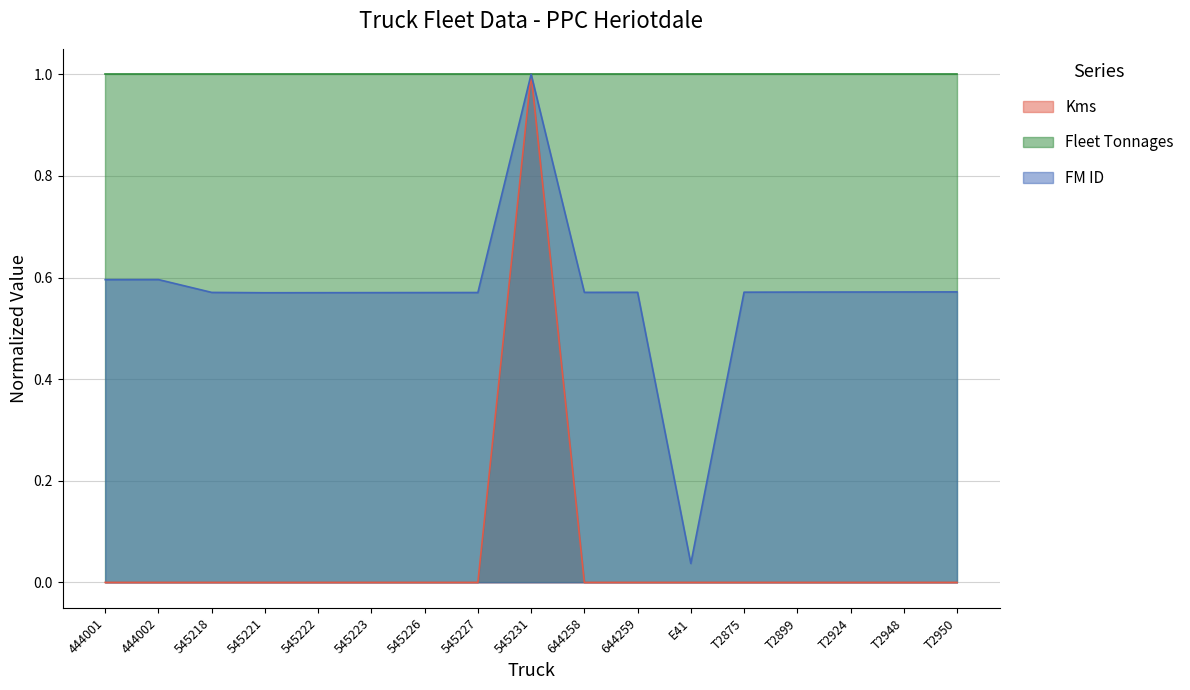

At which label is FM ID closest to 0?

E41